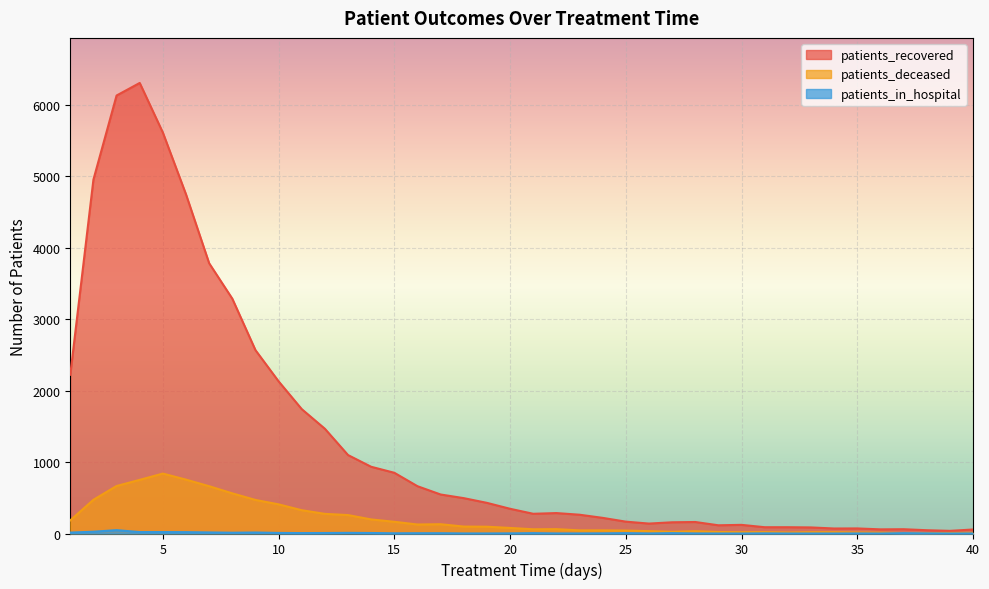

At how many categories does at least one series exceed 1138?

12